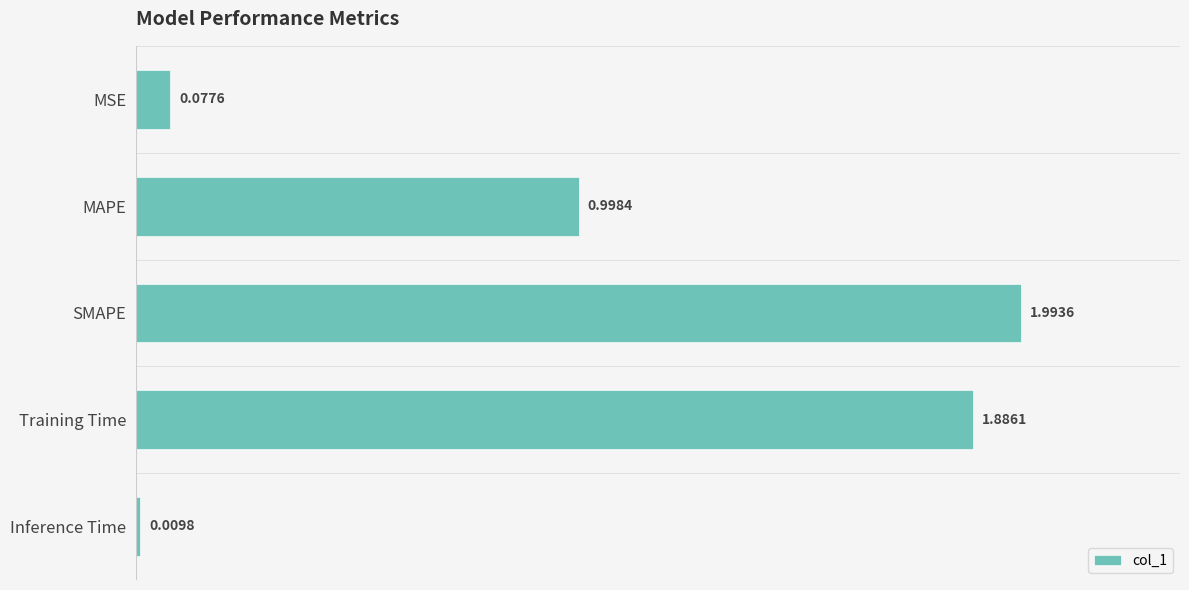

What is the label of the 1st bar from the top?

MSE